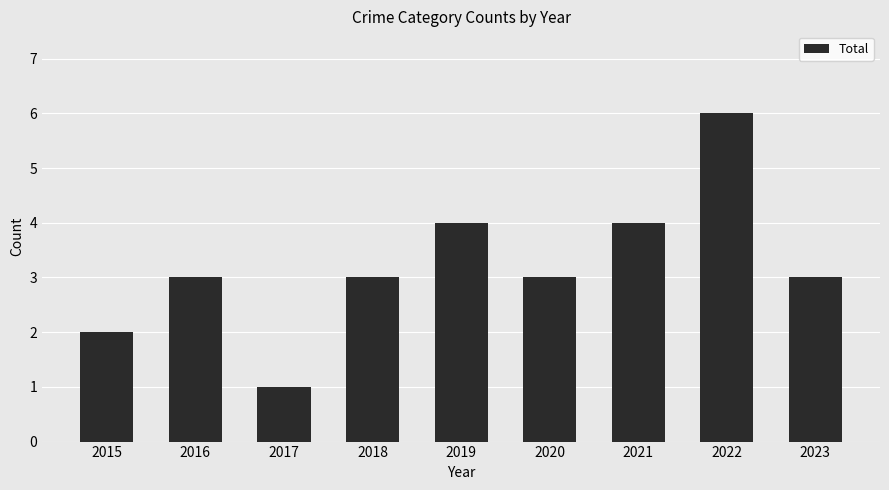

What is the change in value from 2016 to 2021?

+1